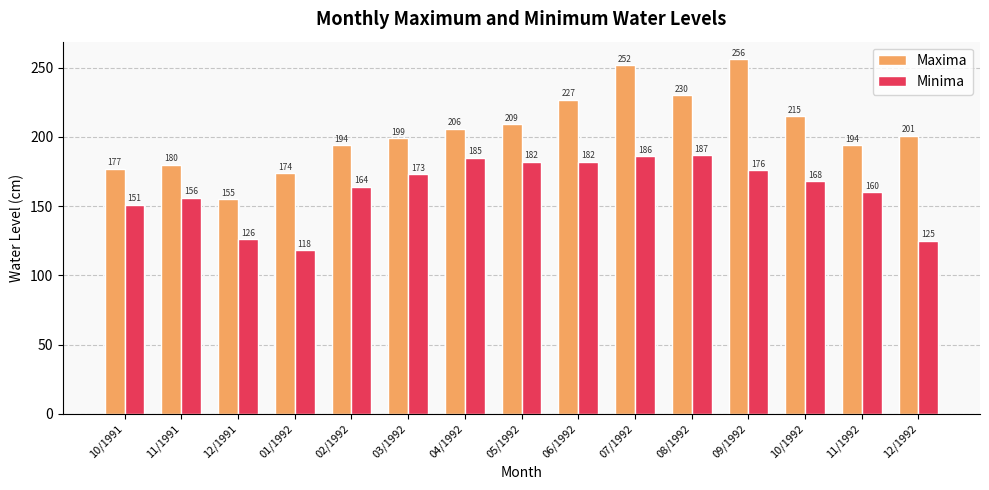

List the series in order of their peak value, lowest first.

Minima, Maxima